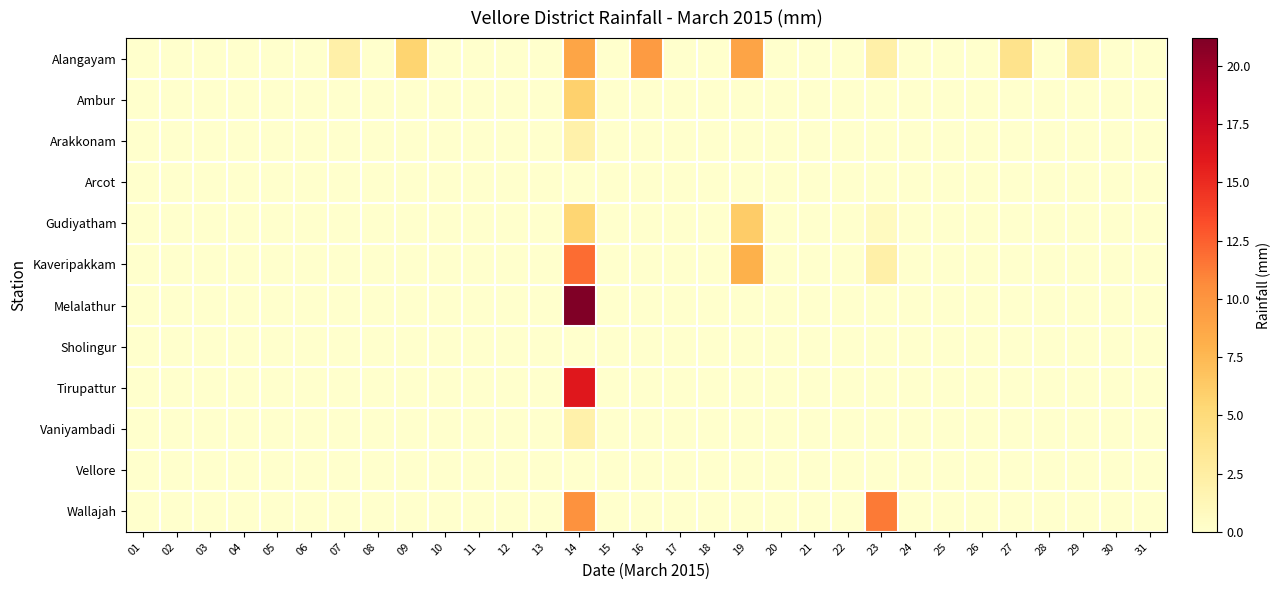

Between 09 and 23, which series saw the biggest shift?

Wallajah